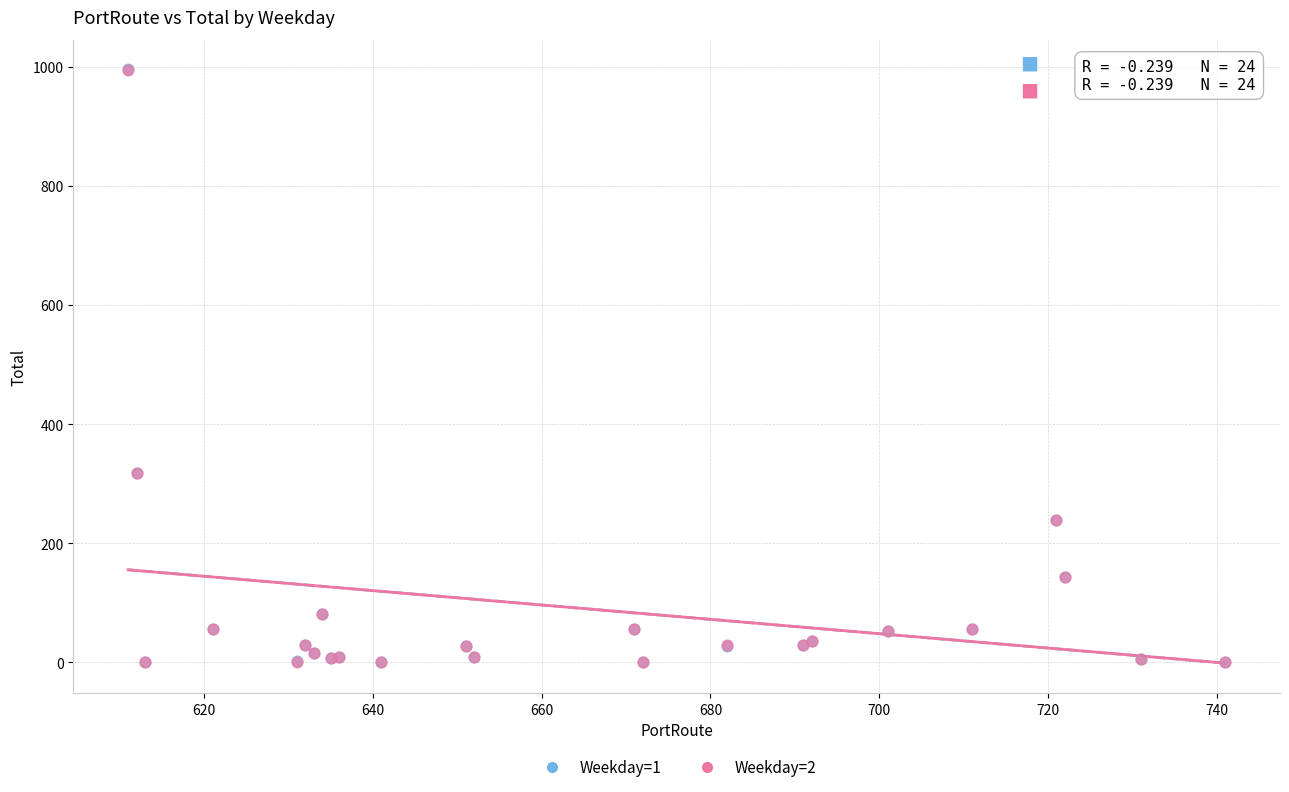

What are all the series names shown in the legend?

Weekday=1, Weekday=2